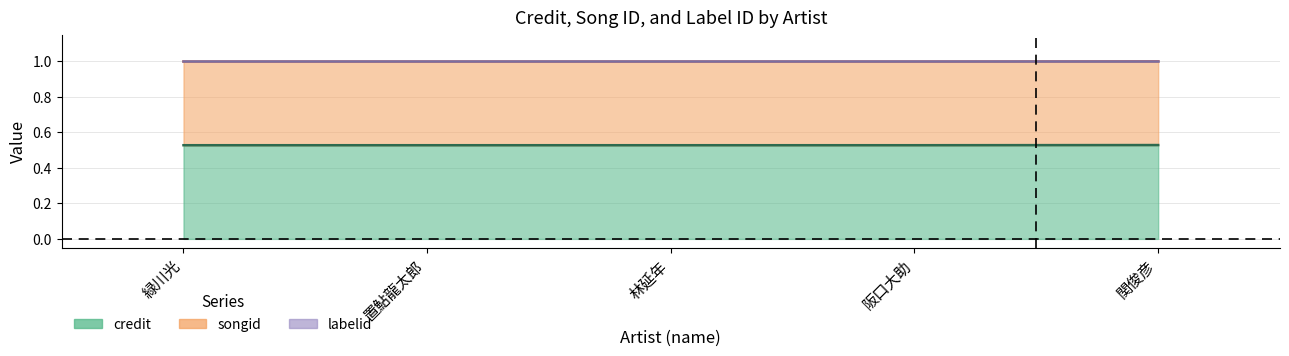

At which label does songid reach its peak?

関俊彦